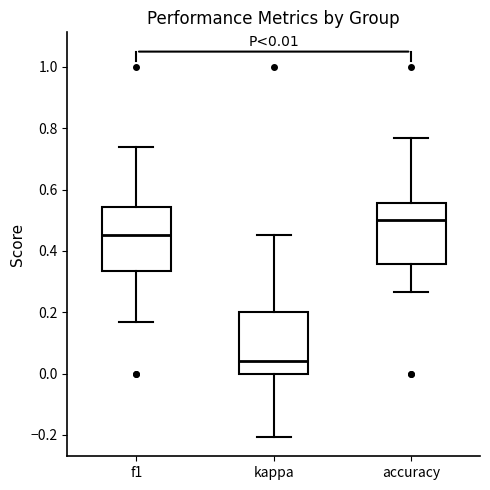

Which box has the lowest median line?

kappa